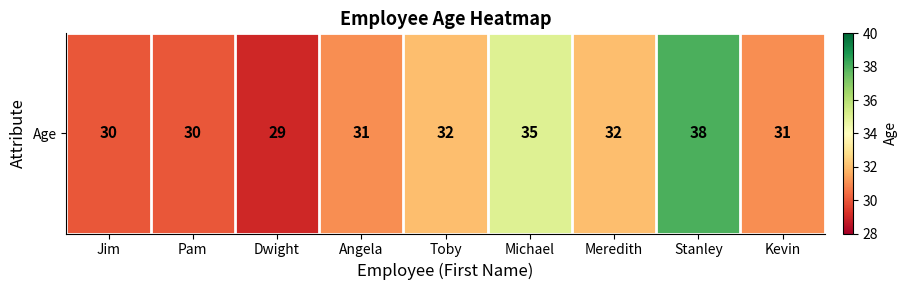

Between Angela and Kevin, which is larger?

Angela